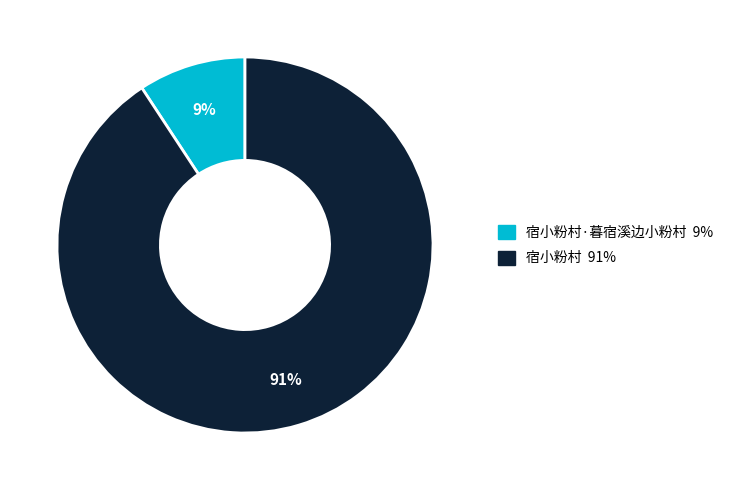

To the nearest percent, what is the average slice percentage?

50%